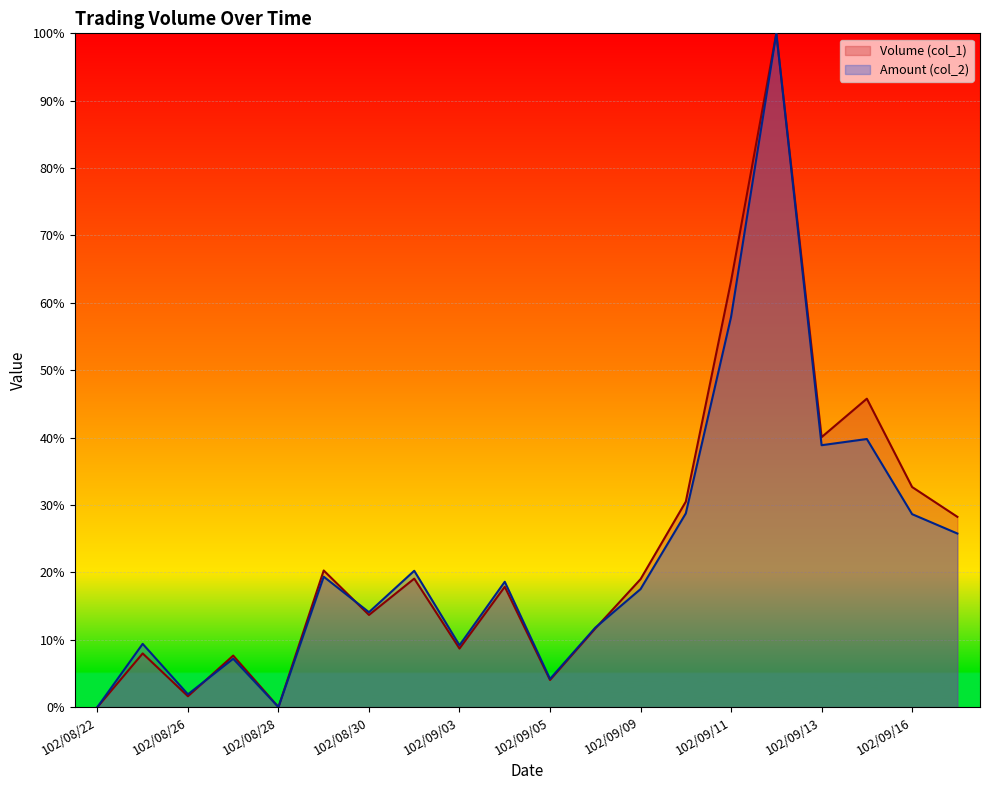

True or false: Volume (col_1) and Amount (col_2) cross at least once.

True